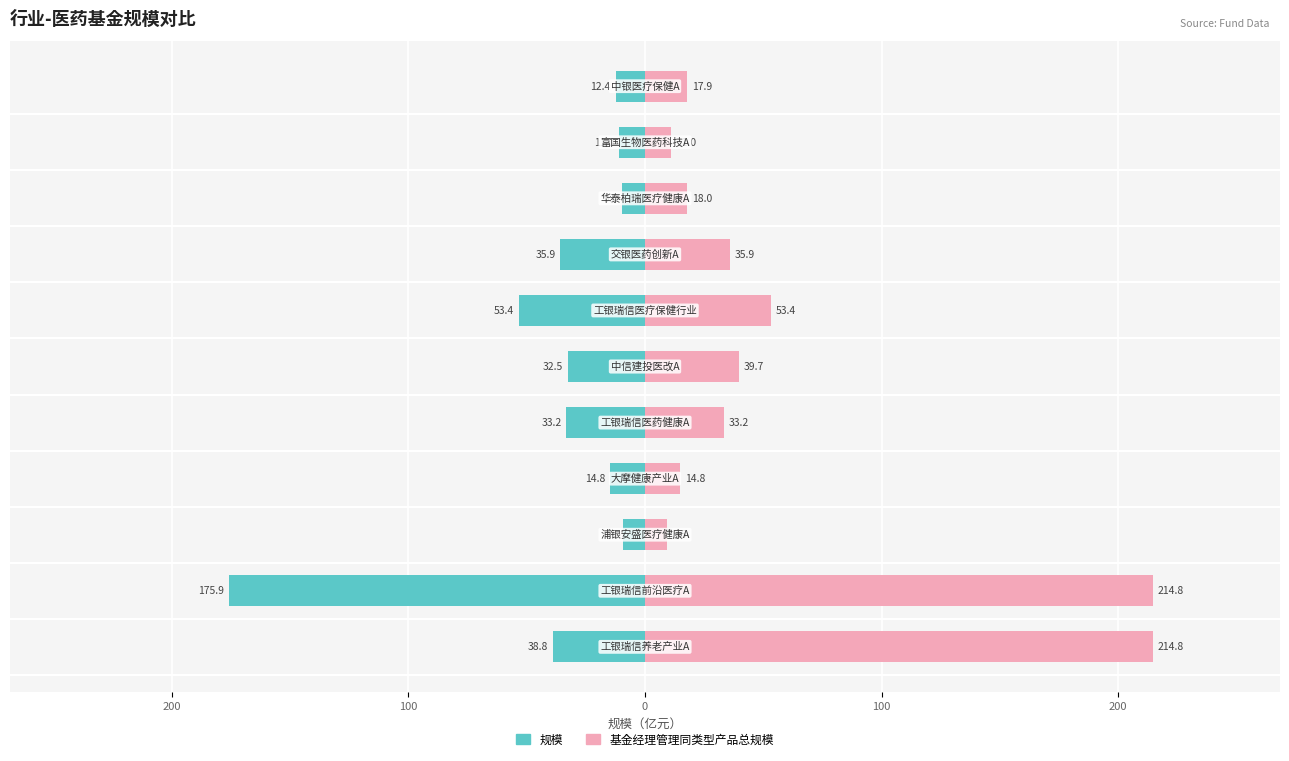

Reading right to left, what are all the values shown in this chart?

规模: -12.4	-11.0	-9.5	-35.9	-53.4	-32.5	-33.2	-14.8	-9.5	-175.9	-38.8
基金经理管理同类型产品总规模: 17.9	11.0	18.0	35.9	53.4	39.7	33.2	14.8	9.5	214.8	214.8